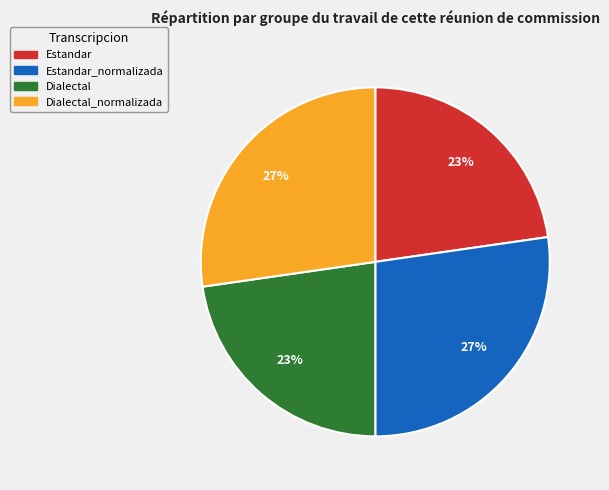

Does any single category account for the majority?

No